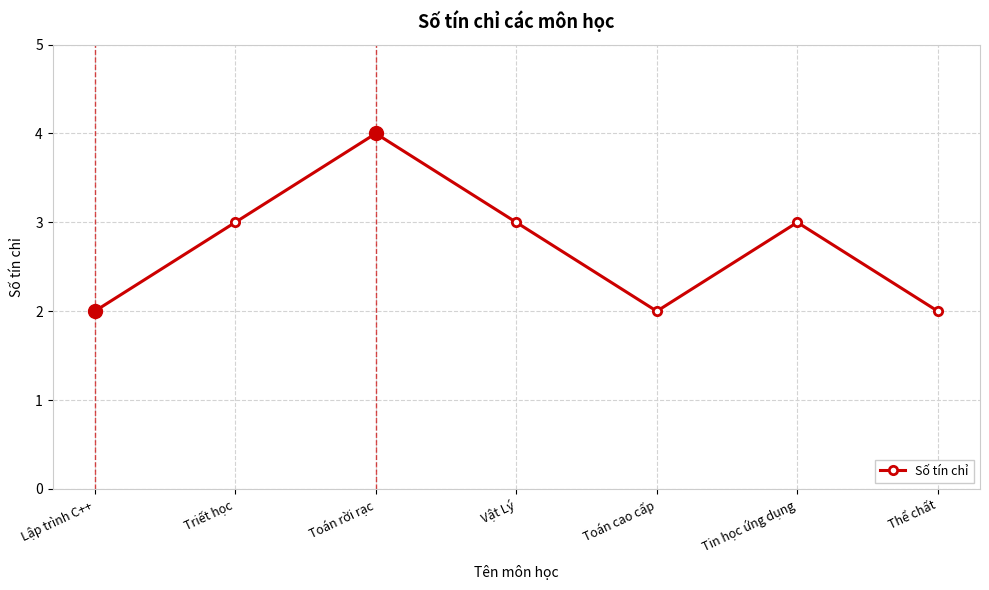

Where is the first local maximum?

Toán rời rạc